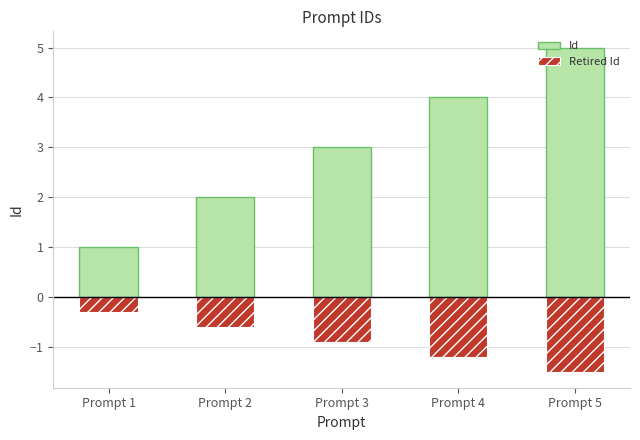

How many bars are there in each group?

2